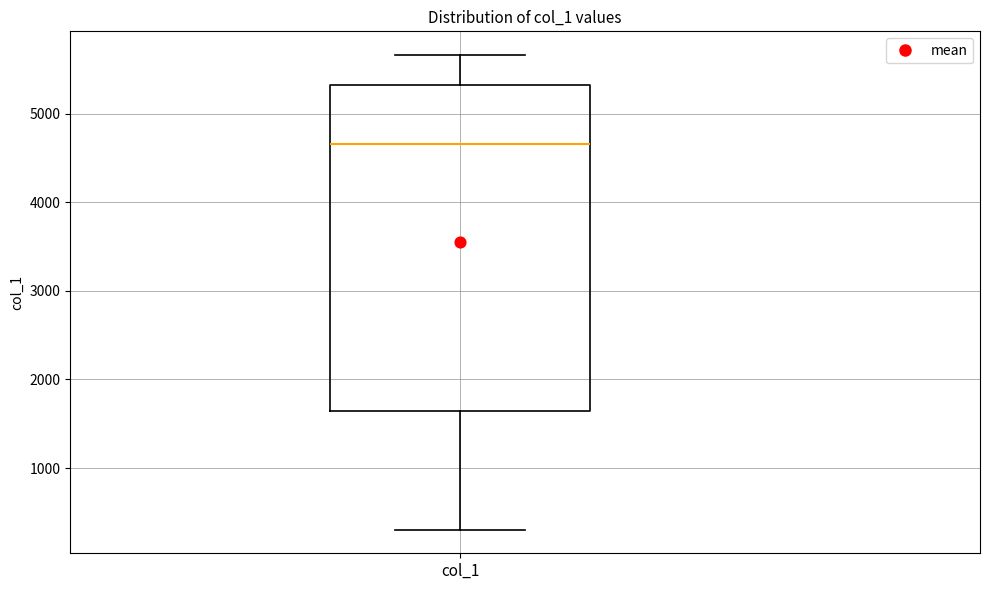

Transcribe this box plot: give where the median line is, the range the box spans, and where the two whiskers end, as read against the y-axis. The values are not printed on the chart, so give them approximately, as read against the axis.

median 4700, box 1600 to 5300, whiskers 300 to 5700